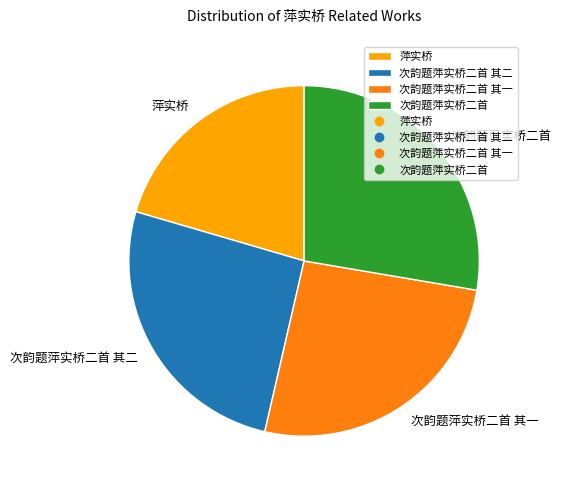

What is the ratio of the value at 次韵题萍实桥二首 其一 to the value at 次韵题萍实桥二首 其二?

1.0